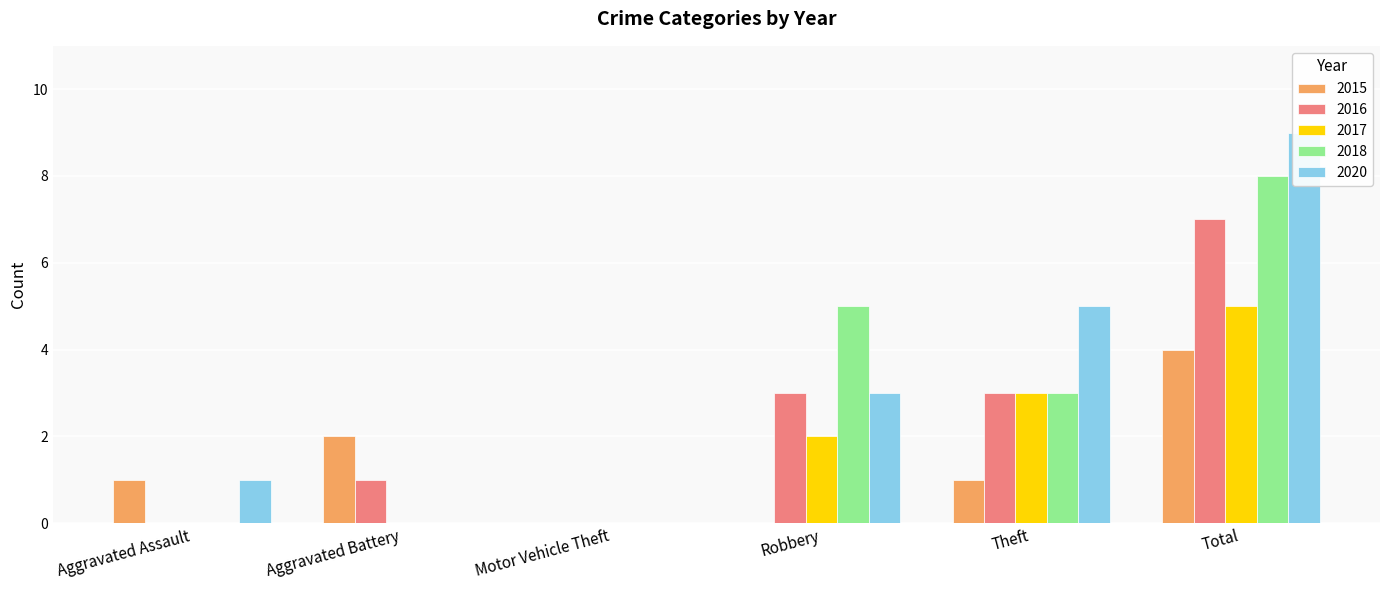

What is the difference between the highest and lowest values at Theft?

4